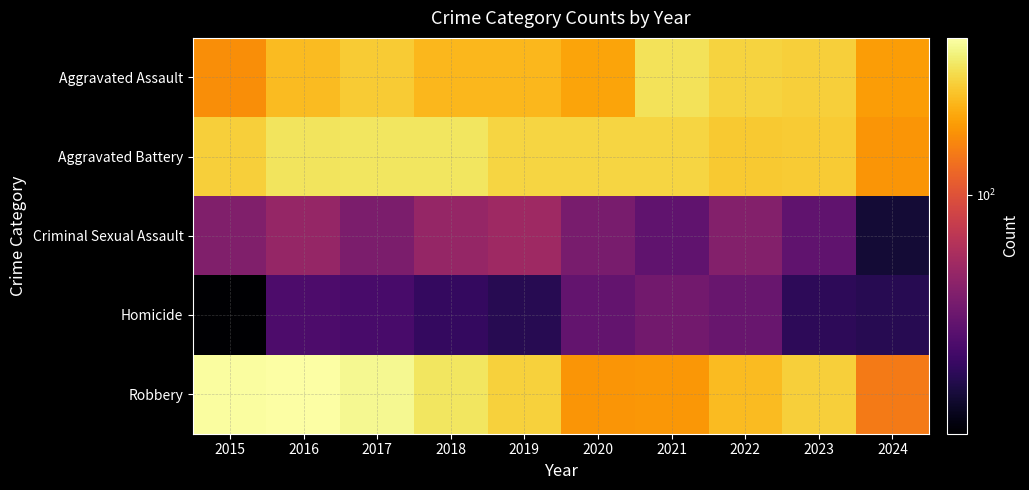

Which category has the highest value across all series?

2016